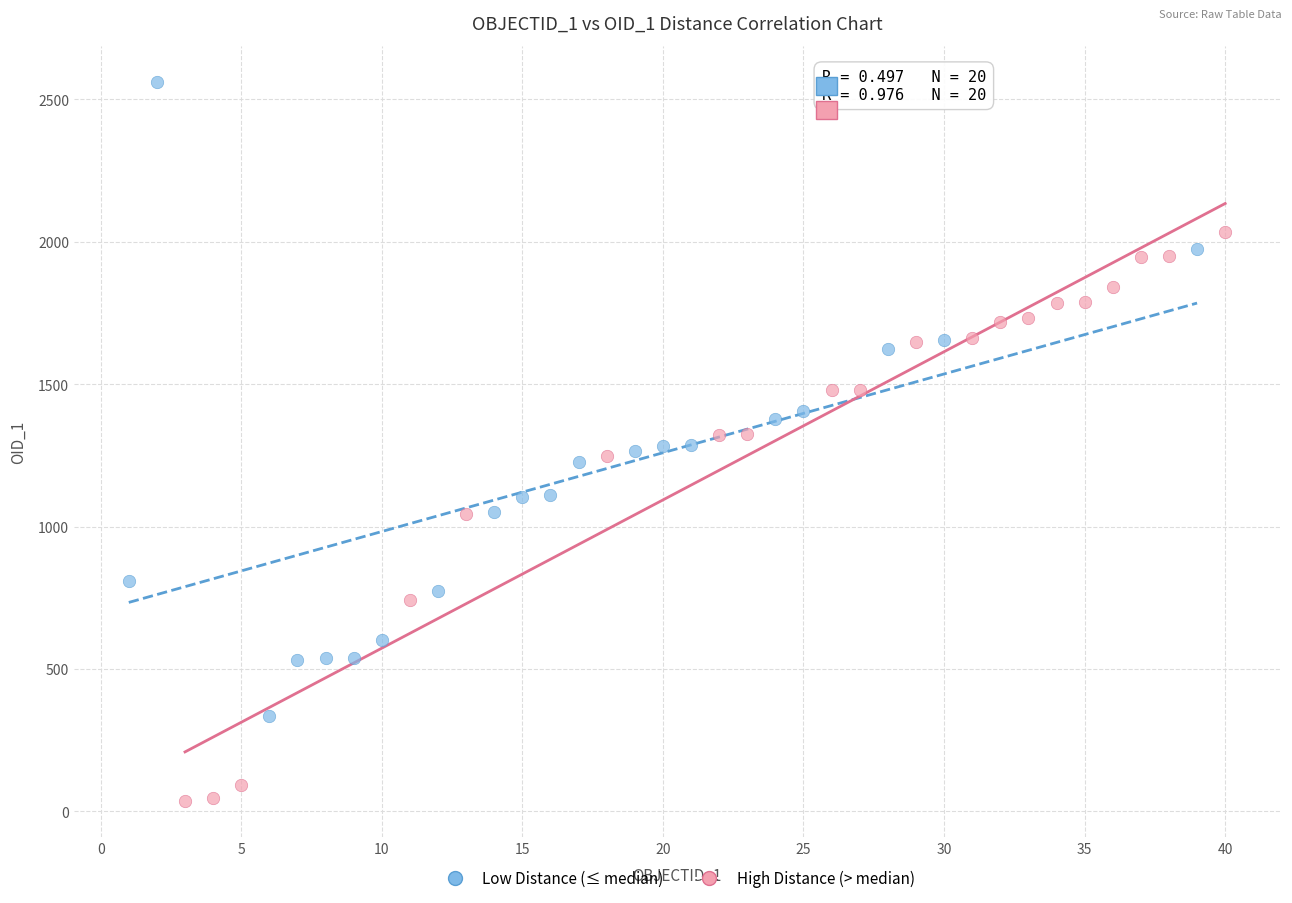

What are all the series names shown in the legend?

Low Distance (≤ median), High Distance (> median)